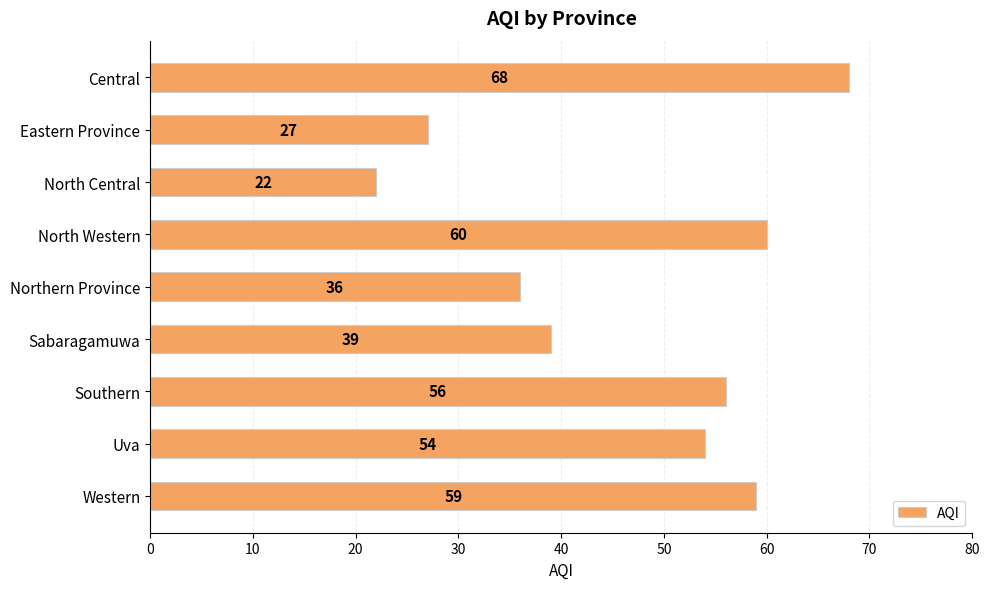

True or false: the data shows 93 at Central.

False